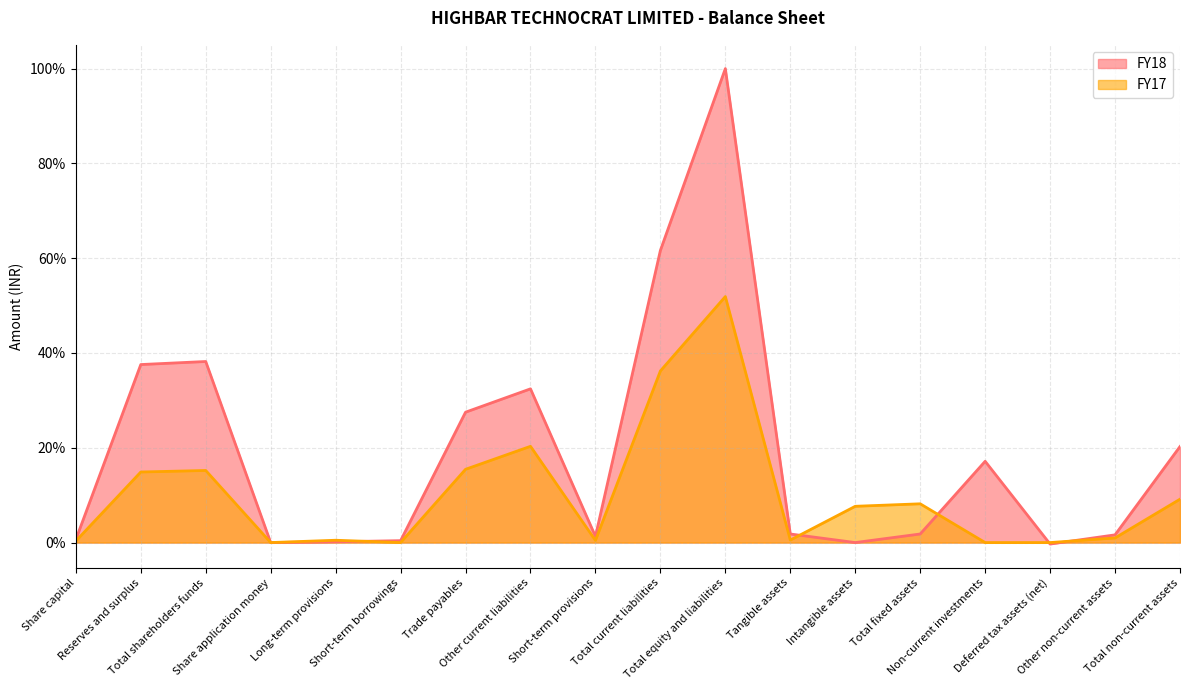

Which has a higher value, Share capital or Total equity and liabilities?

Total equity and liabilities